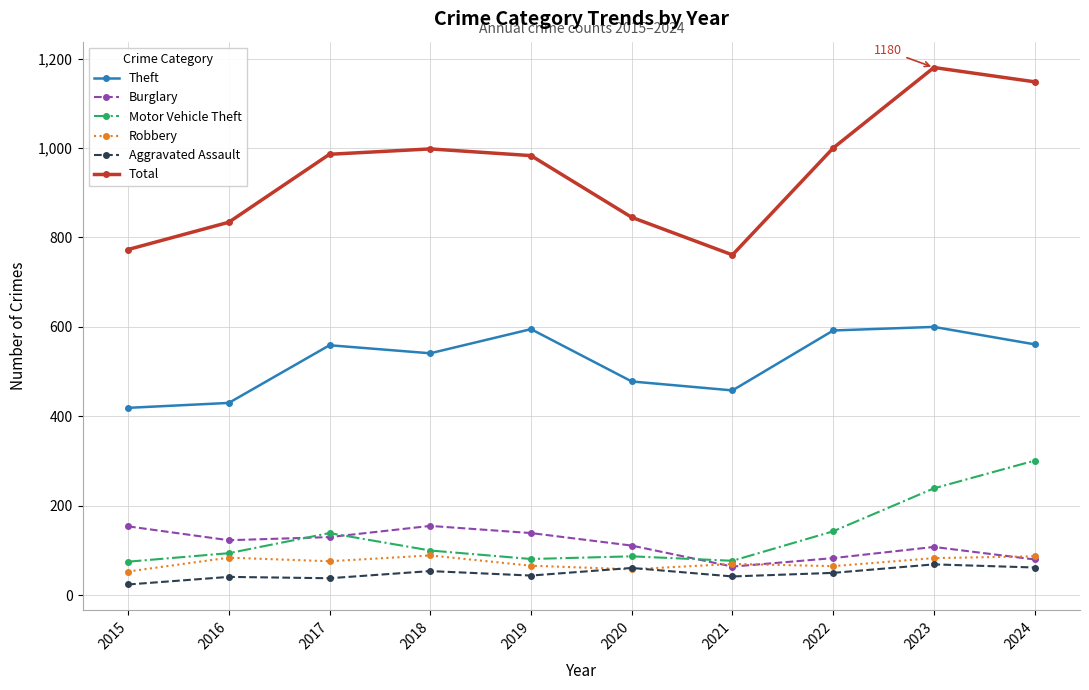

In Total, how many points are higher than both neighbors (excluding endpoints)?

2